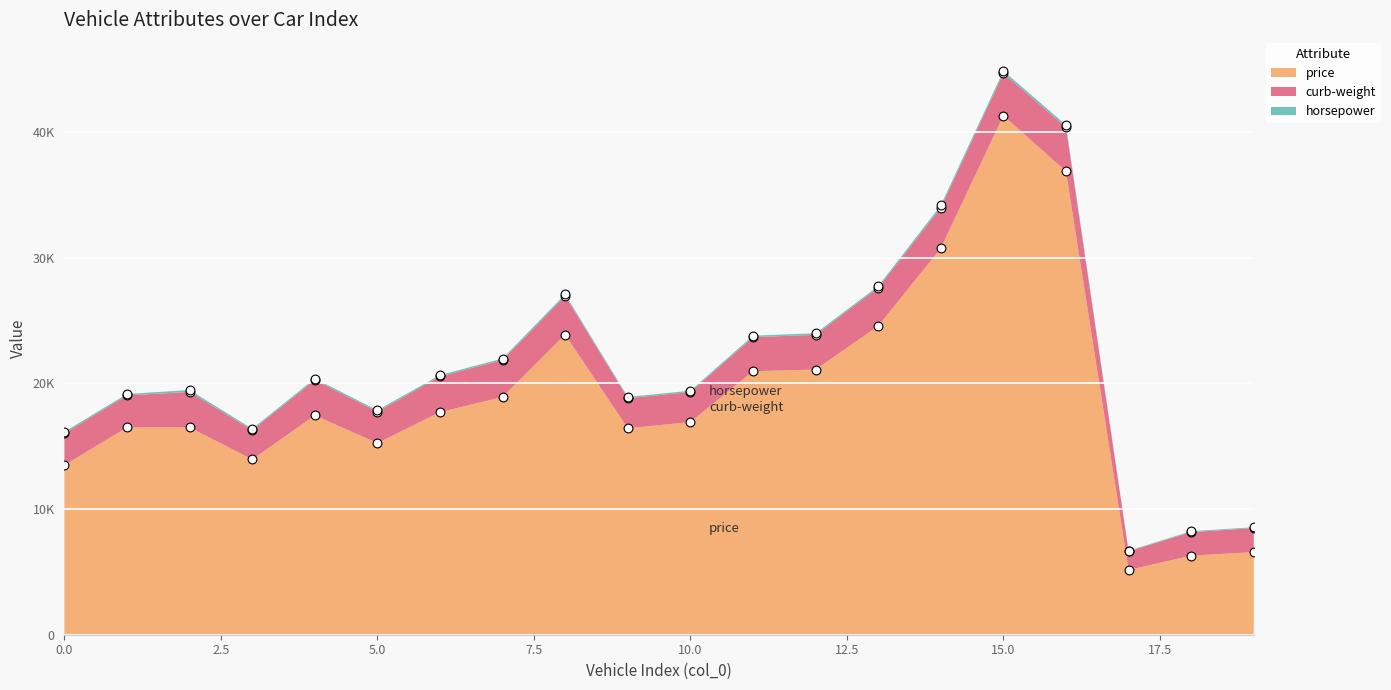

Which series reaches the minimum Y coordinate?

horsepower